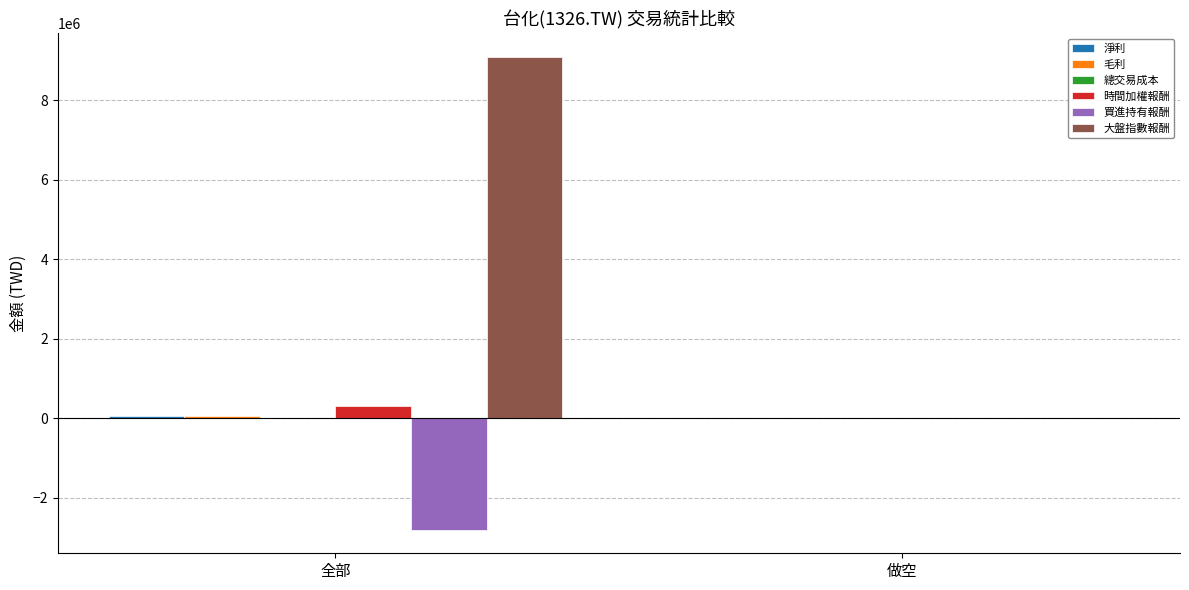

What is the greatest value displayed?

9090657